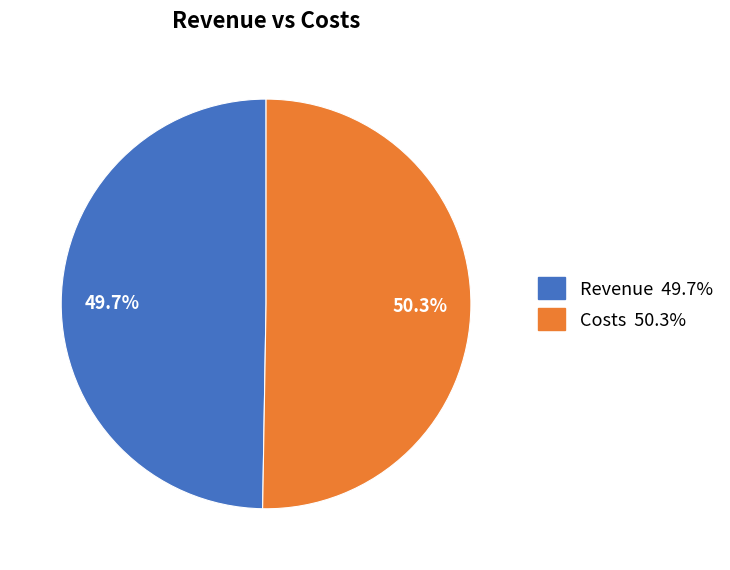

Is there any slice that represents more than half of the pie?

Yes